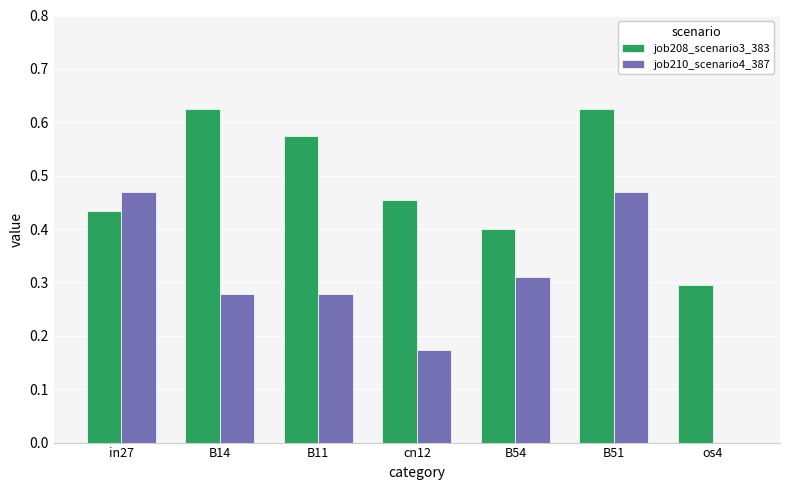

Between in27 and B54, which series saw the biggest shift?

job210_scenario4_387